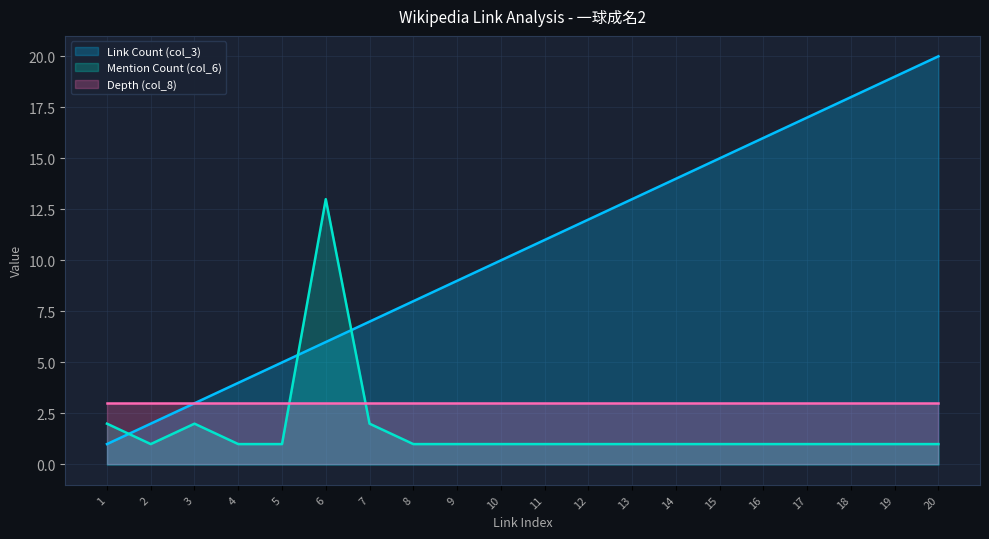

The Mention Count (col_6) series shows 2 at 20. True or false?

False